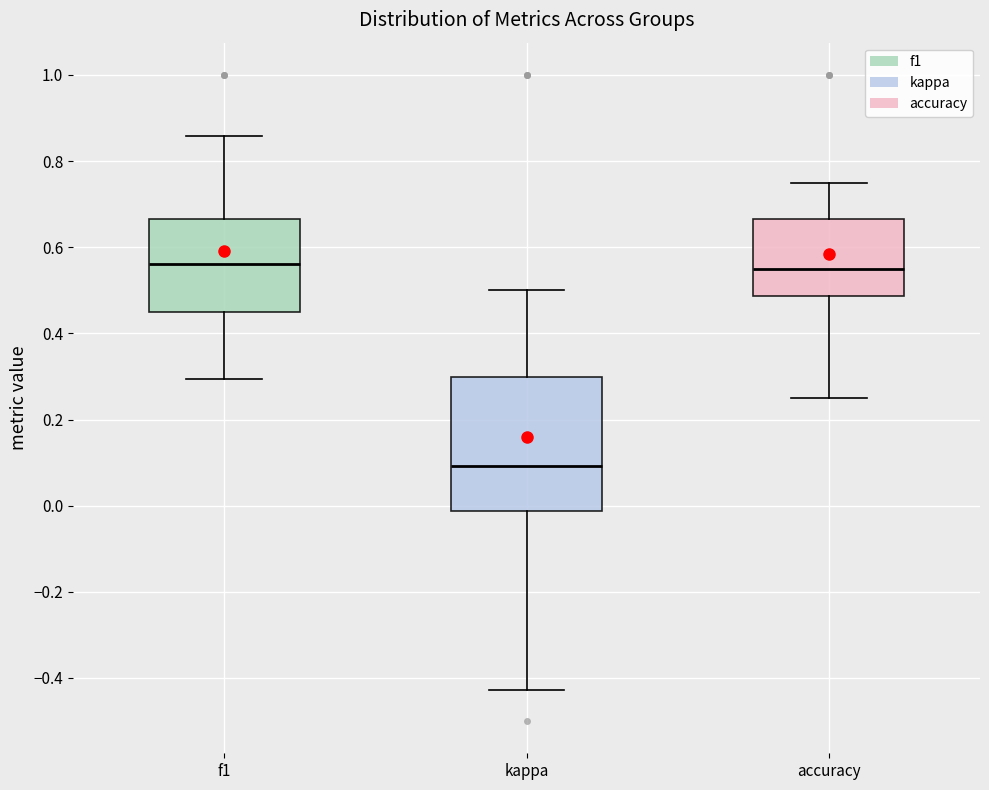

Reading left to right, read every box against the y-axis: the position of its median line, the range the box covers, and the ends of its whiskers. The values are not printed on the chart, so give them approximately, as read against the axis.

f1: median 0.56, box 0.46 to 0.66, whiskers 0.30 to 0.86
kappa: median 0.10, box -0.02 to 0.30, whiskers -0.42 to 0.50
accuracy: median 0.56, box 0.48 to 0.66, whiskers 0.26 to 0.76